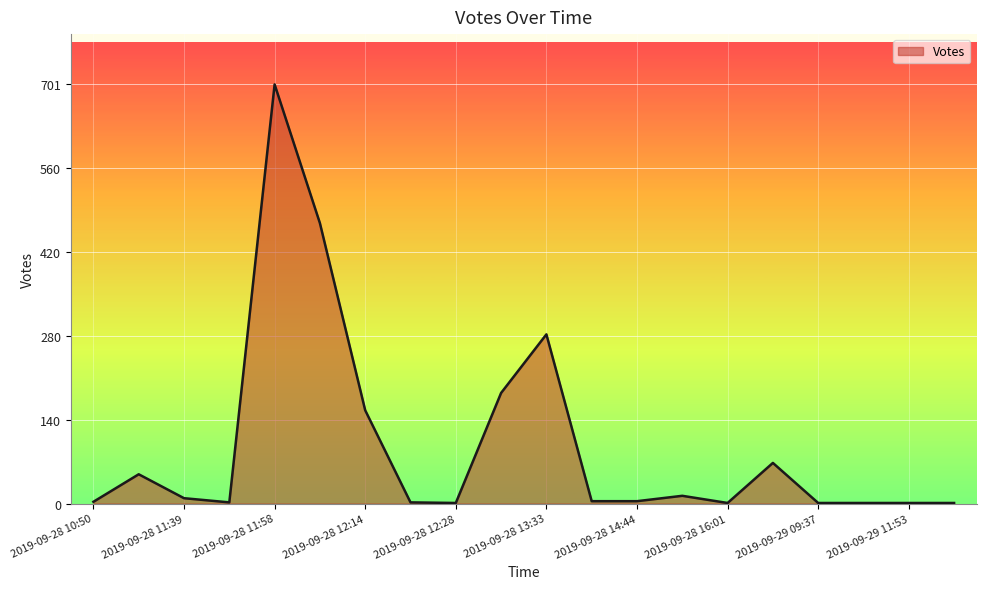

What is the maximum value shown in the chart?

701